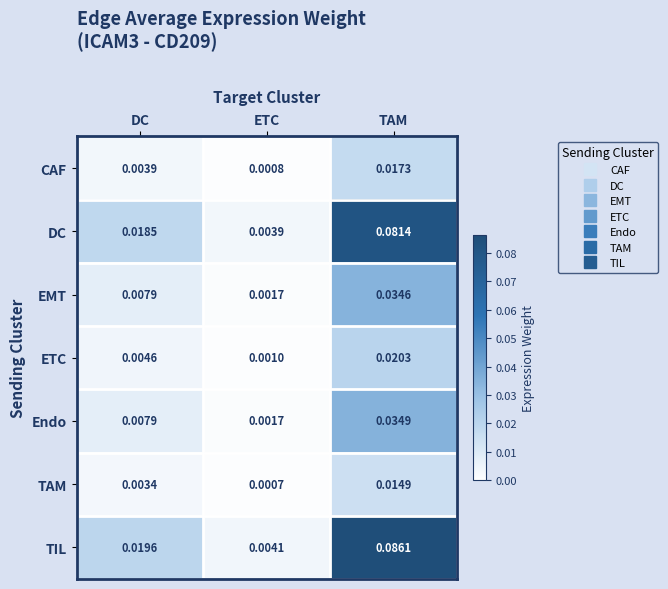

Rank the series by their maximum value, from lowest to highest.

TAM, CAF, ETC, EMT, Endo, DC, TIL